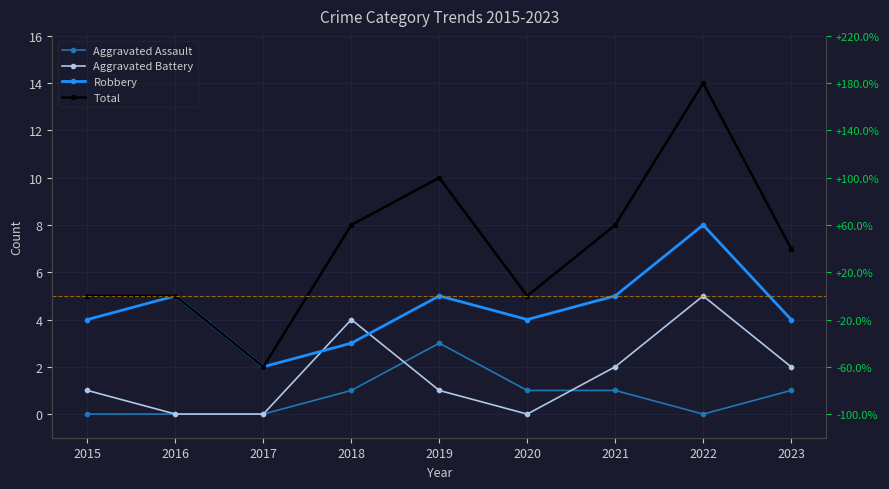

What is the average value of the Robbery series?

4